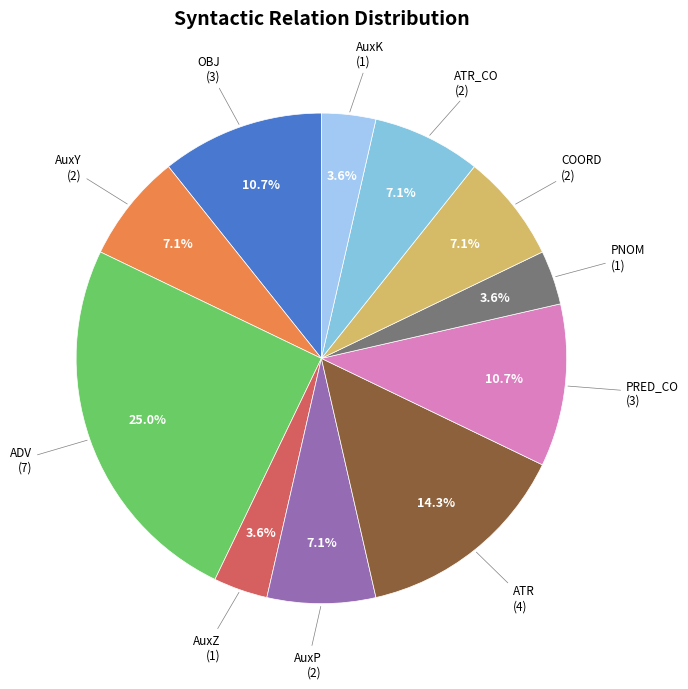

Which category has the smallest portion of the pie?

AuxZ